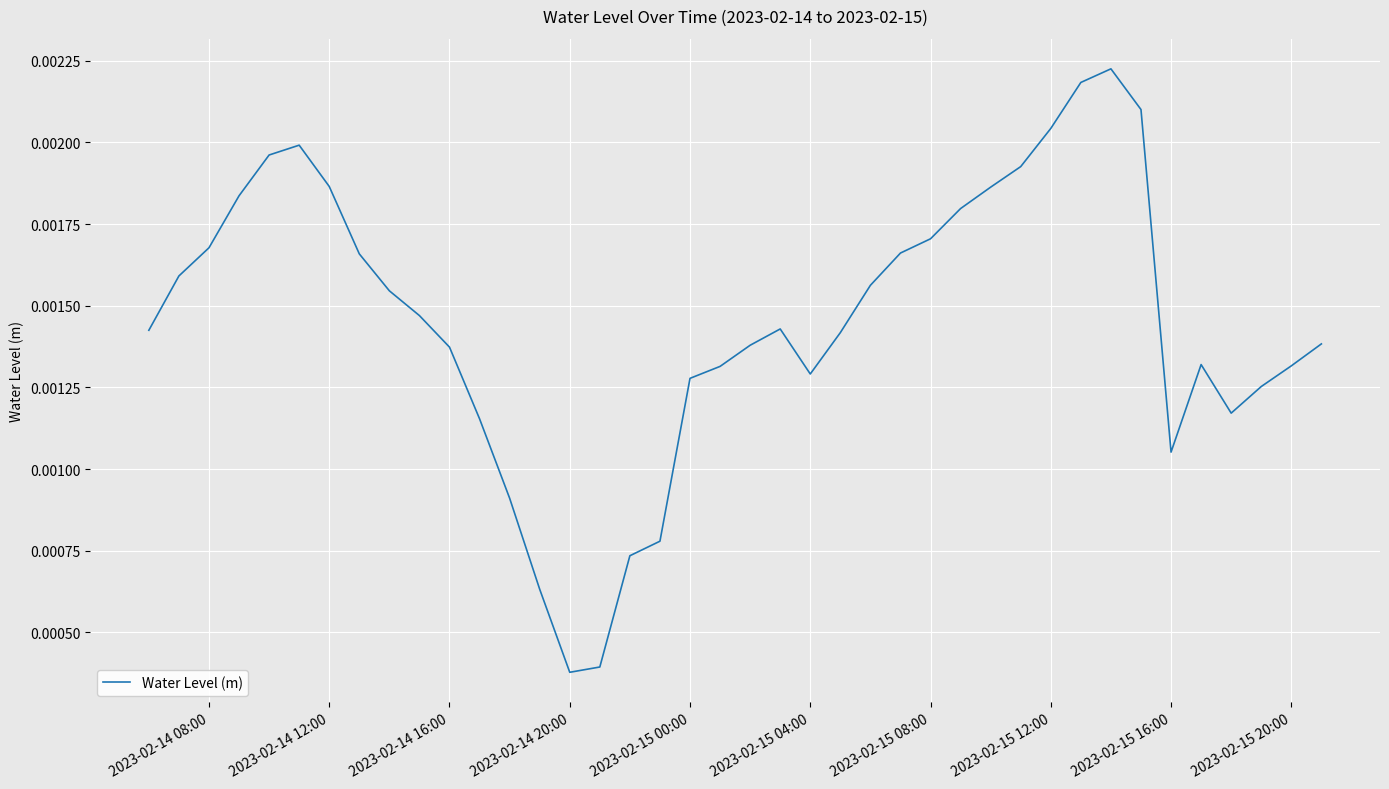

Where is the first local minimum?

2023-02-14 20:00